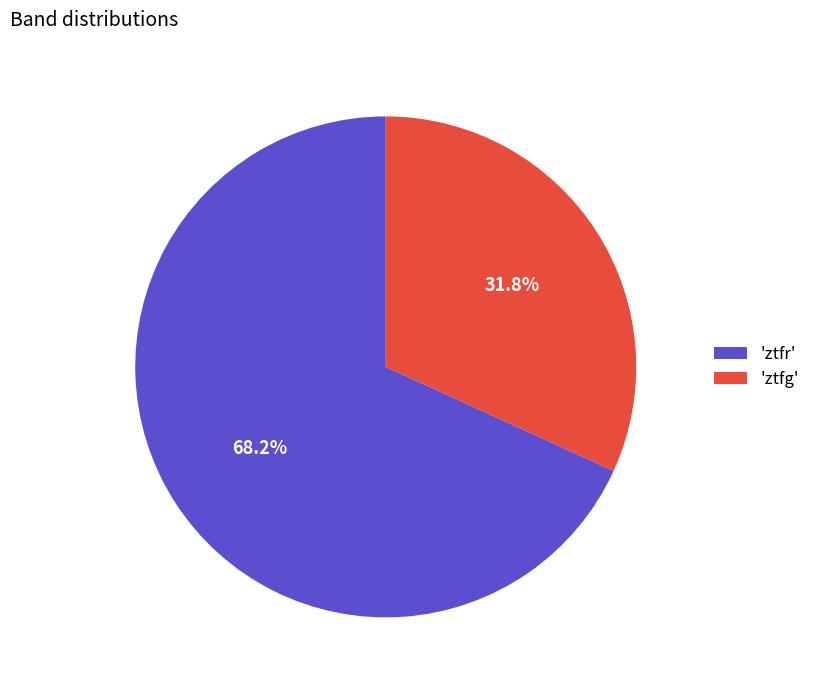

What is the ratio of the value at 'ztfr' to the value at 'ztfg'?

2.1